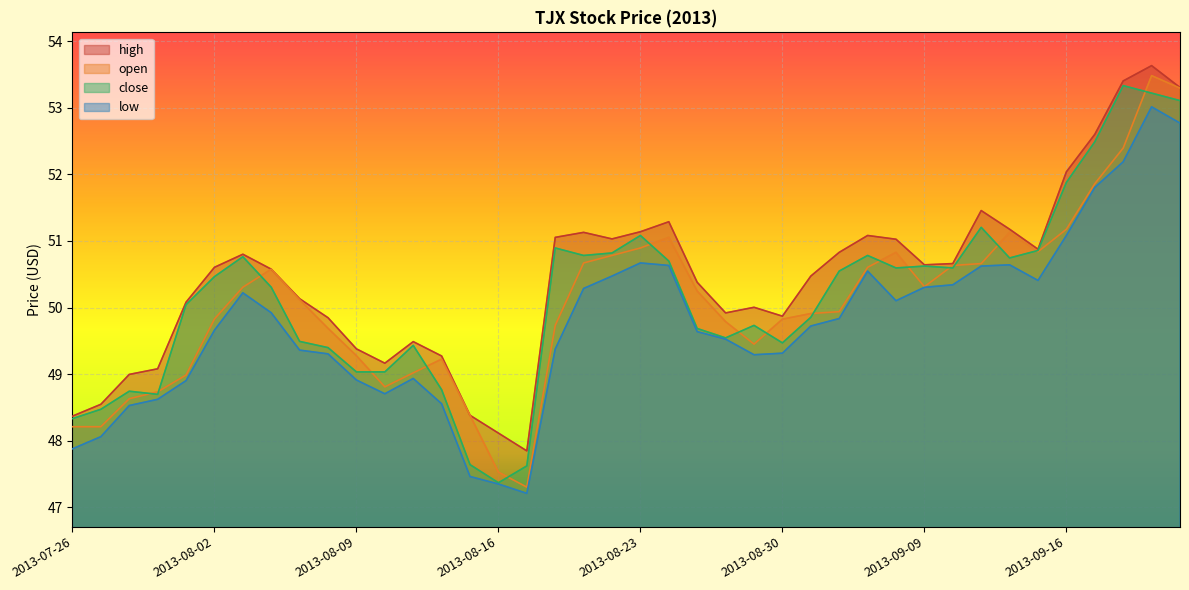

Where is the first local maximum for open?

2013-08-06